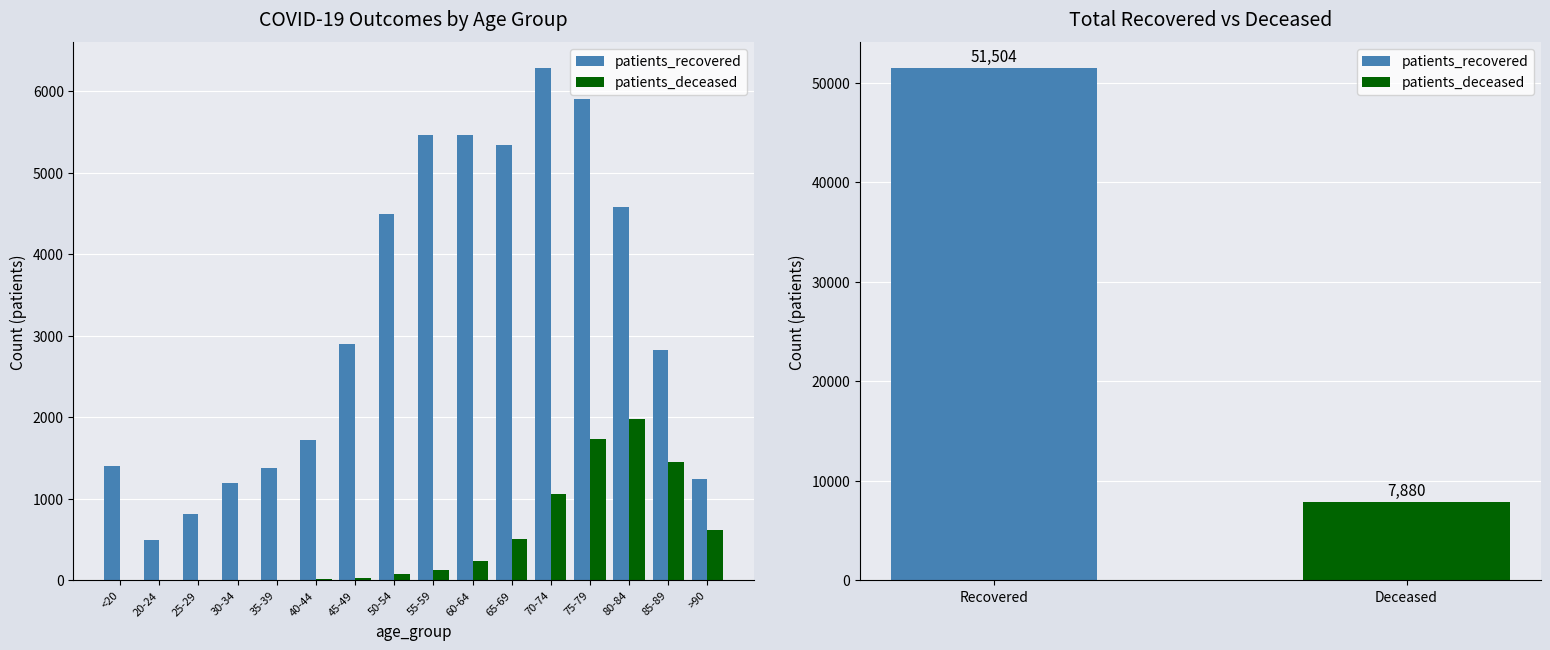

Where does the patients_recovered series first go above 2900?

50-54